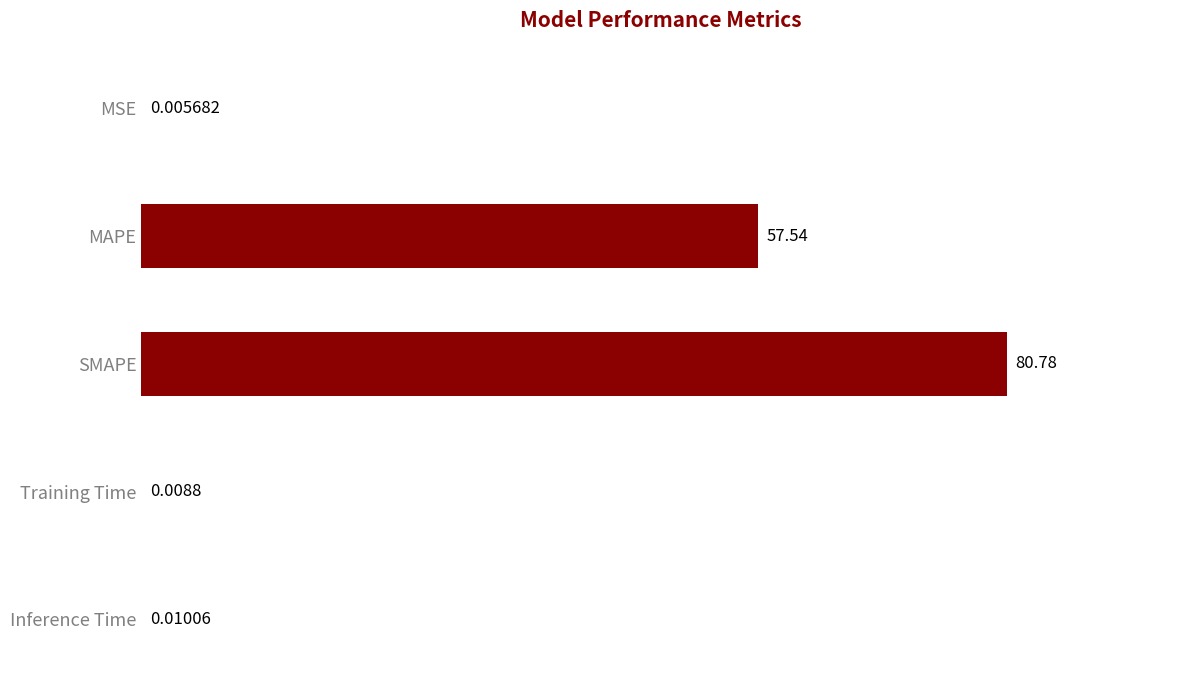

What is the sum of all values?

138.3